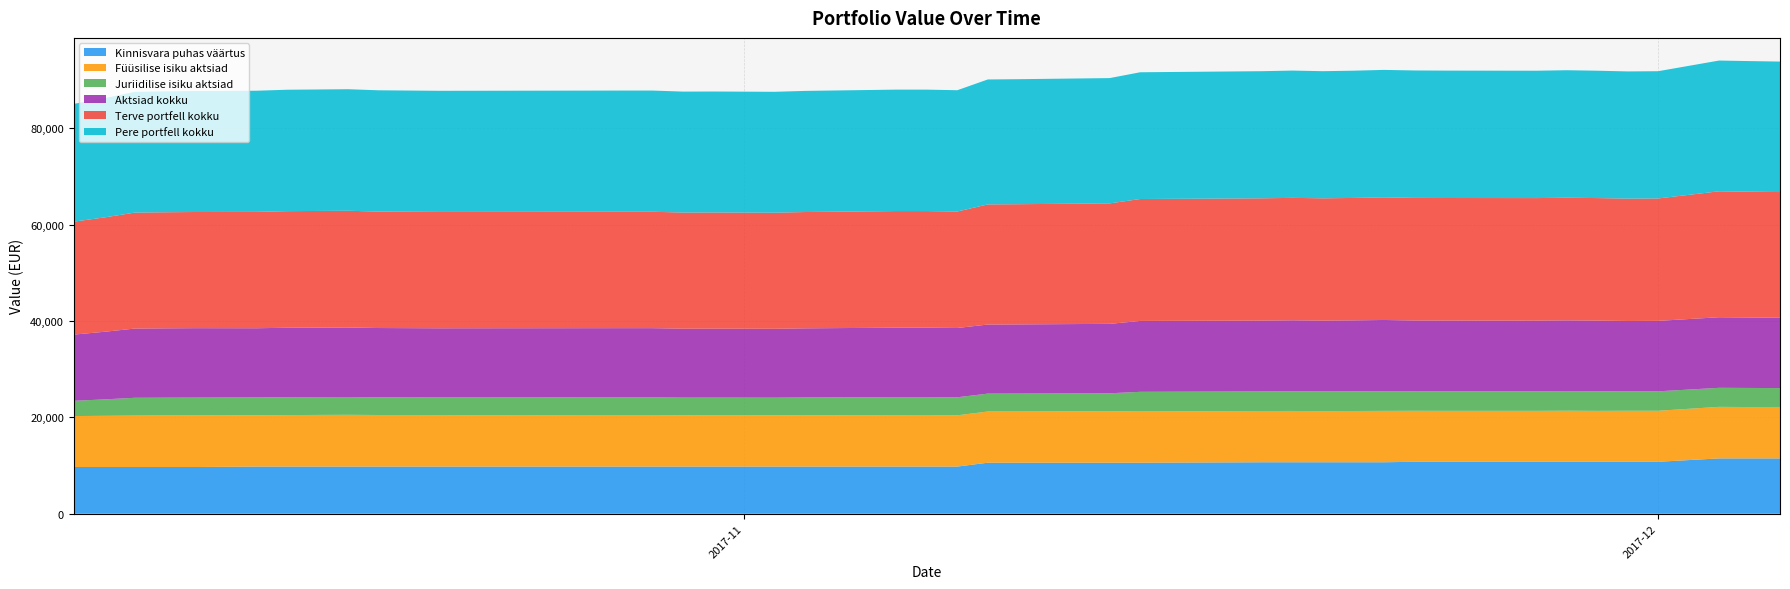

Reading left to right, transcribe all the data shown in this chart.

Kinnisvara puhas väärtus: 9698	9698	9698	9698	9698	9790	9790	9790	9790	9790	9790	9790	9790	9790	9790	9790	9790	9790	9790	9790	9790	10591	10591	10591	10591	10683	10683	10683	10683	10683	10783	10783	10783	10783	10783	10783	10783	11483	11483	11483
Füüsilise isiku aktsiad: 10571	10618	10669	10696	10701	10645	10679	10714	10735	10700	10679	10660	10690	10690	10635	10620	10636	10632	10678	10690	10633	10622	10625	10691	10622	10636	10643	10613	10634	10661	10577	10567	10566	10595	10564	10585	10585	10695	10654	10671
Juriidilise isiku aktsiad: 3164	3408	3691	3689	3702	3704	3722	3700	3693	3672	3666	3687	3668	3668	3669	3689	3658	3708	3729	3716	3743	3711	3722	3713	4084	4057	4082	4080	4085	4099	4079	4081	4076	4073	4079	4021	4032	3950	3963	3921
Aktsiad kokku: 13735	14026	14360	14385	14403	14349	14401	14414	14428	14372	14345	14347	14358	14358	14304	14309	14294	14340	14407	14406	14376	14333	14347	14404	14706	14693	14725	14693	14719	14760	14656	14648	14642	14668	14643	14606	14617	14645	14617	14592
Terve portfell kokku: 23433	23724	24058	24083	24101	24139	24191	24204	24218	24162	24135	24137	24148	24148	24094	24099	24084	24130	24197	24196	24166	24924	24938	24995	25297	25376	25408	25376	25402	25443	25439	25431	25425	25451	25426	25389	25400	26128	26100	26075
Pere portfell kokku: 24433	24724	25058	25083	25101	25139	25191	25204	25218	25162	25135	25137	25148	25148	25094	25099	25084	25130	25197	25196	25166	25924	25938	25995	26297	26376	26408	26376	26402	26443	26439	26431	26425	26451	26426	26389	26400	27128	27100	27075